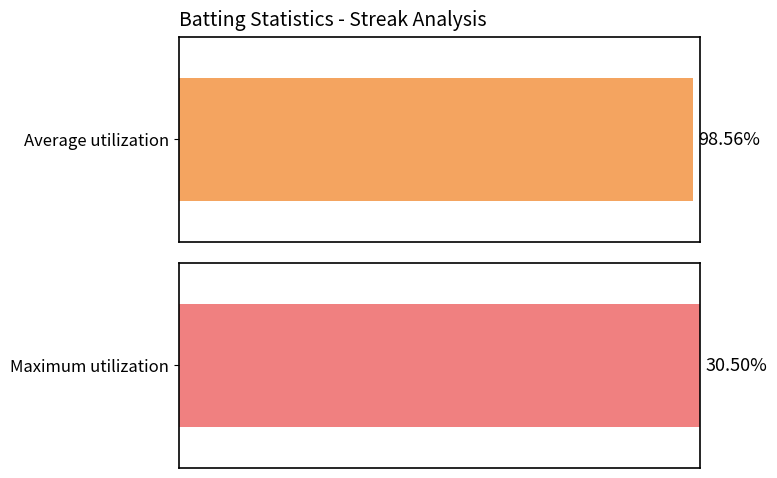

Is it true that Average Batting Average equals 0.5 at 11?

False